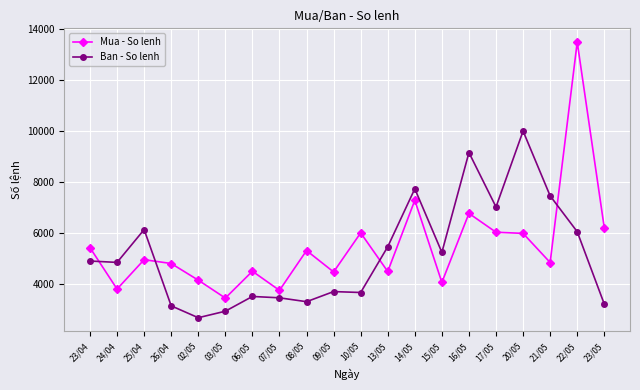

Rank the series by their maximum value, from highest to lowest.

Mua - So lenh, Ban - So lenh